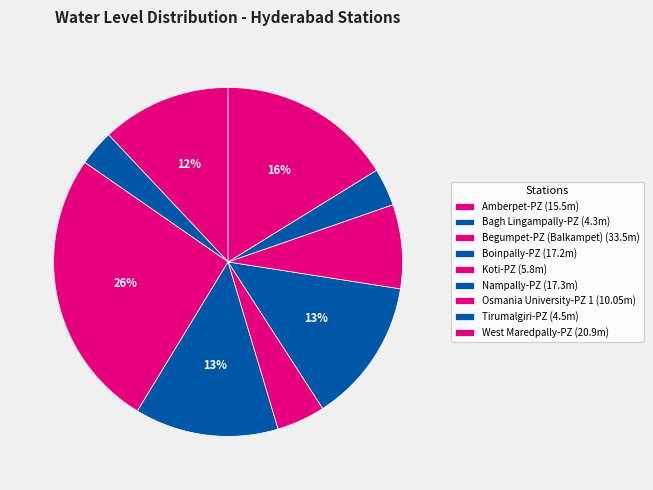

To the nearest percent, what percentage of the pie is Begumpet-PZ (Balkampet)?

26%